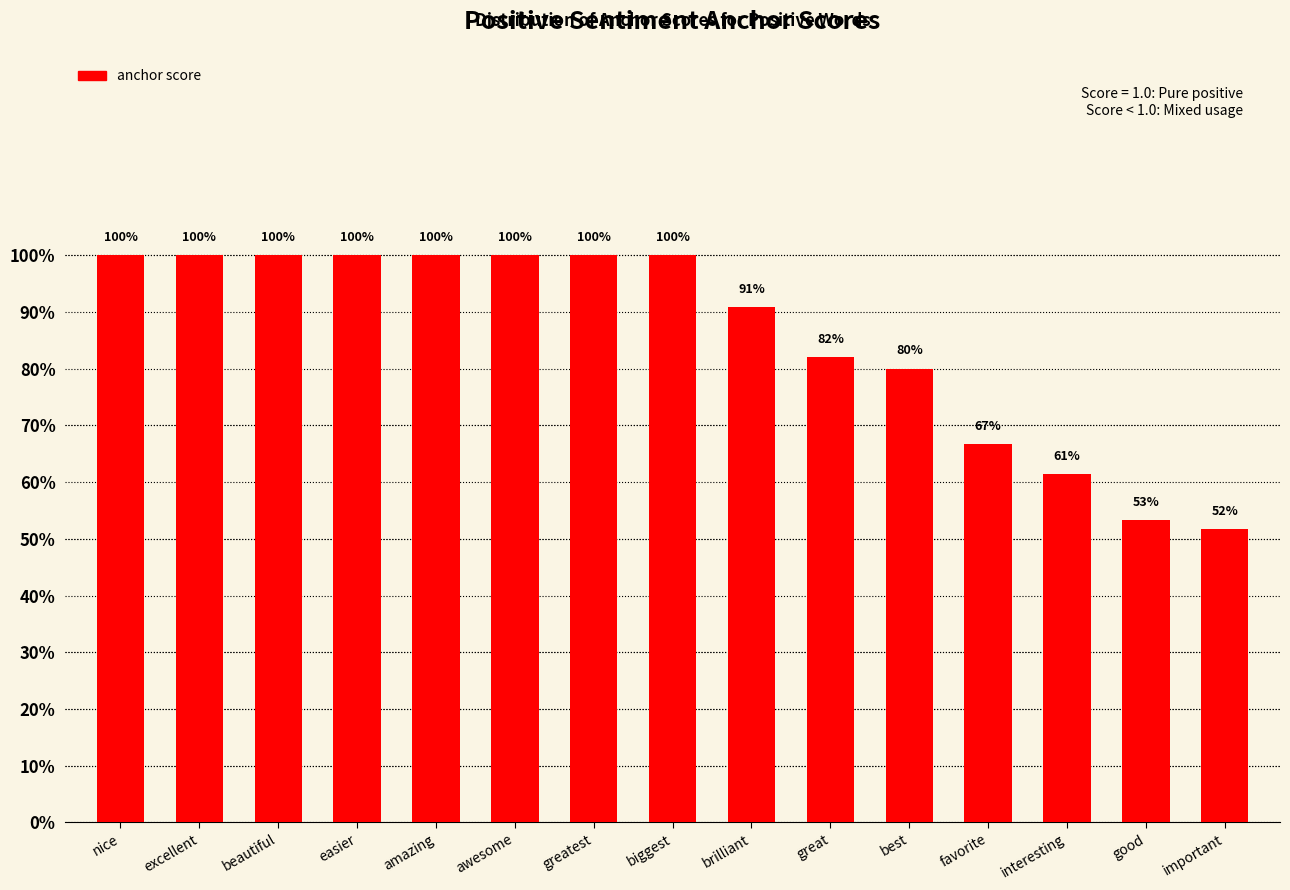

Does the chart contain any negative values?

No